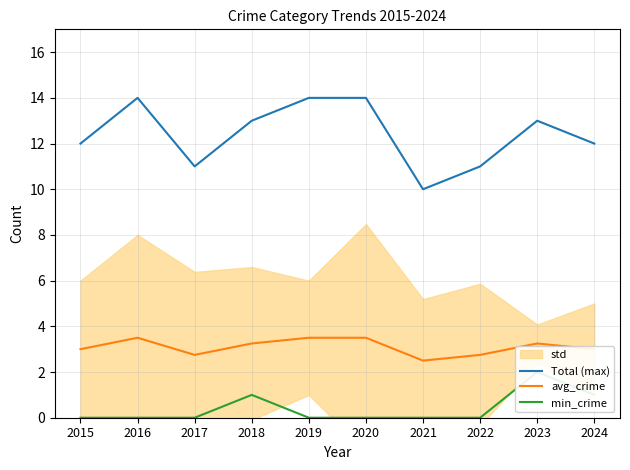

List the labels in order of Total (max) value, smallest first.

2021, 2017, 2022, 2015, 2024, 2018, 2023, 2016, 2019, 2020